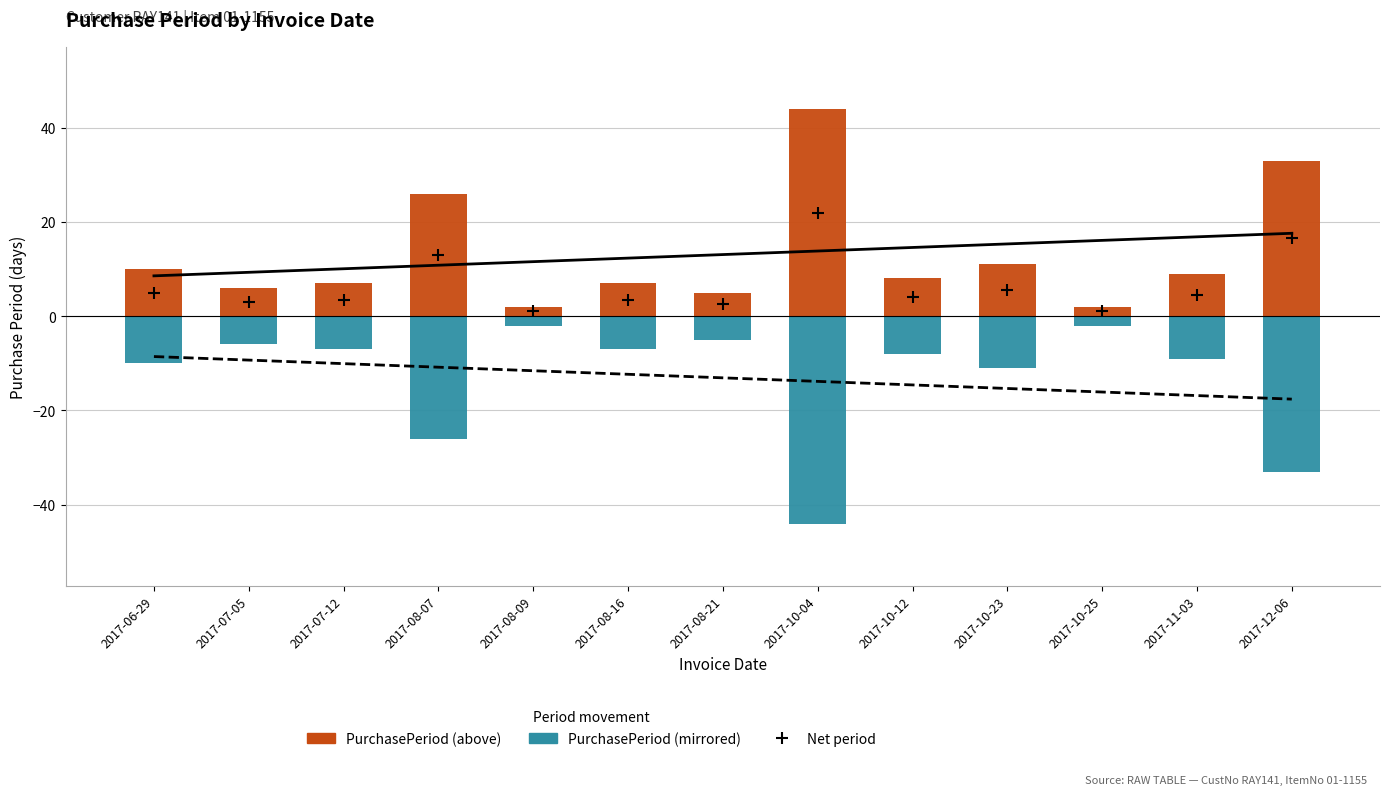

At how many categories does at least one series exceed 1?

13